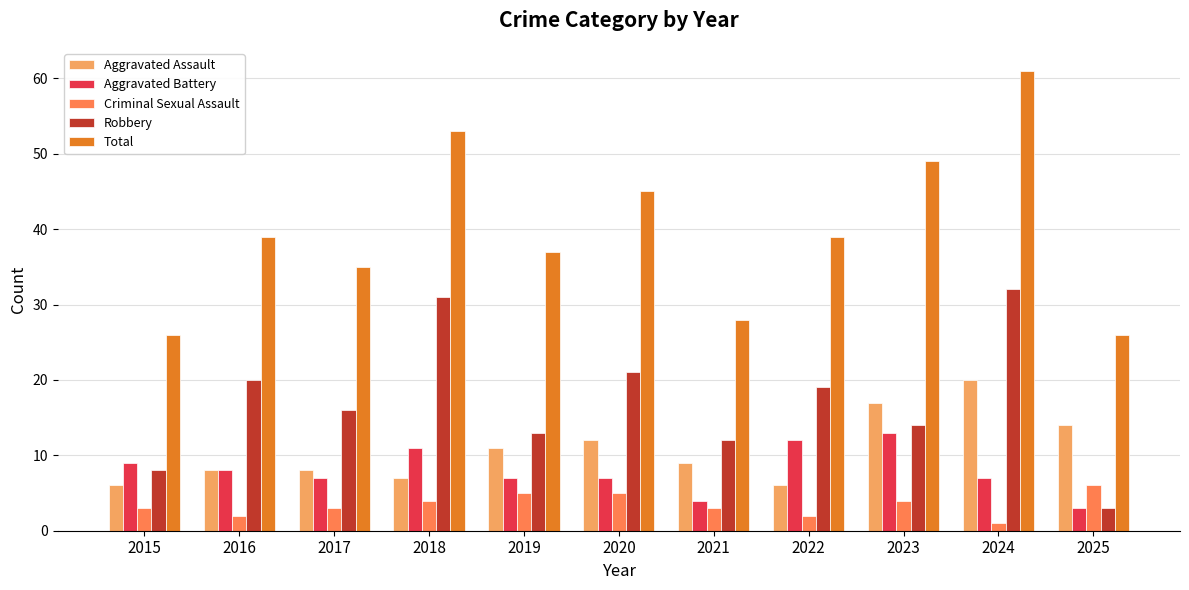

Which series has the largest total across all categories?

Total